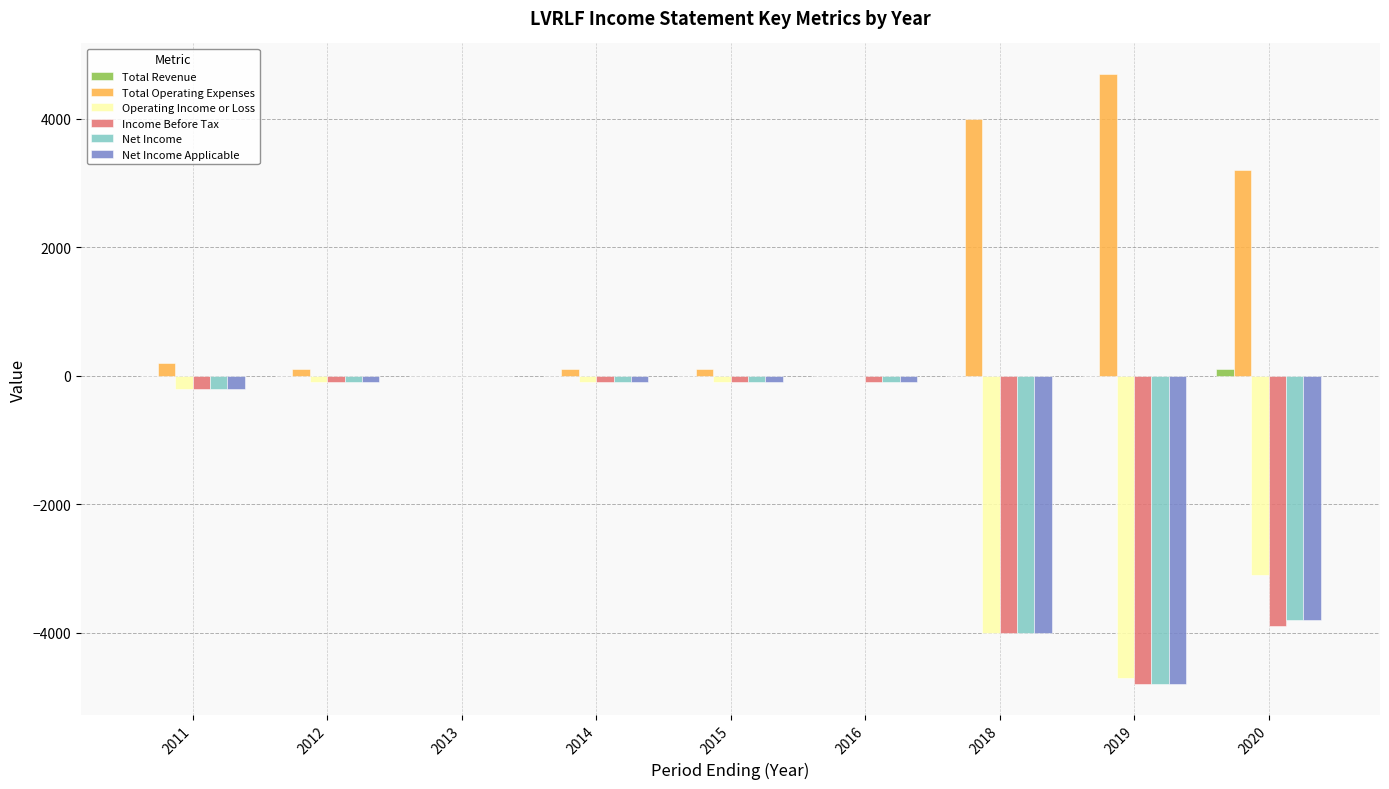

Which series has the largest total across all categories?

Total Operating Expenses